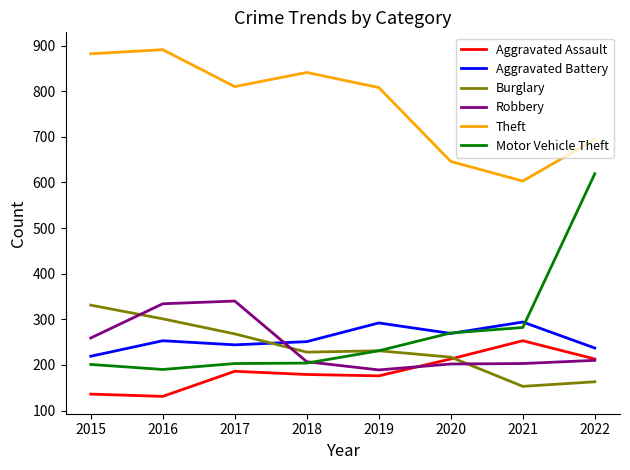

The Theft series shows 810 at 2017. True or false?

True